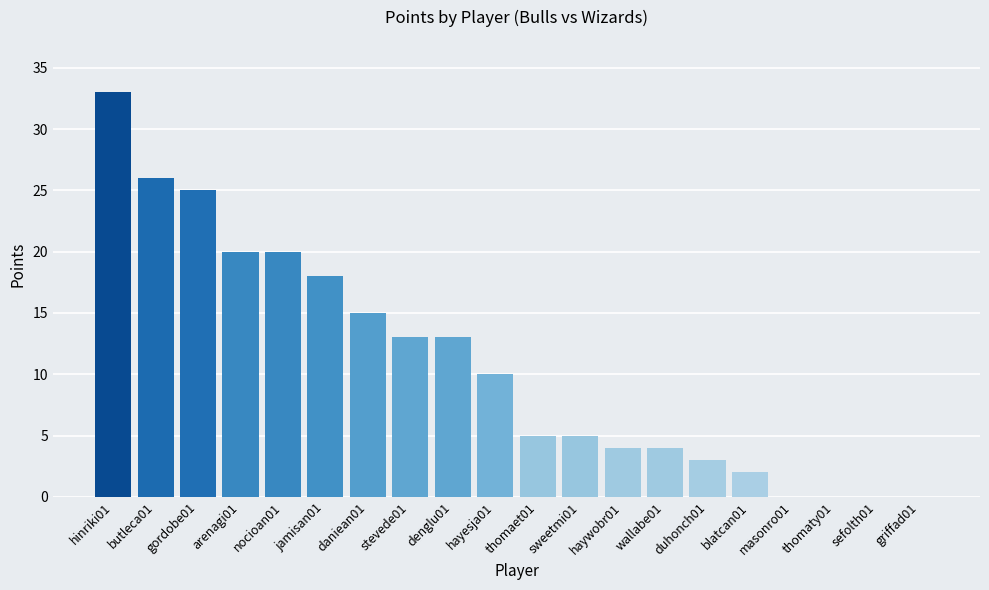

What is the change in value from haywobr01 to masonro01?

-4